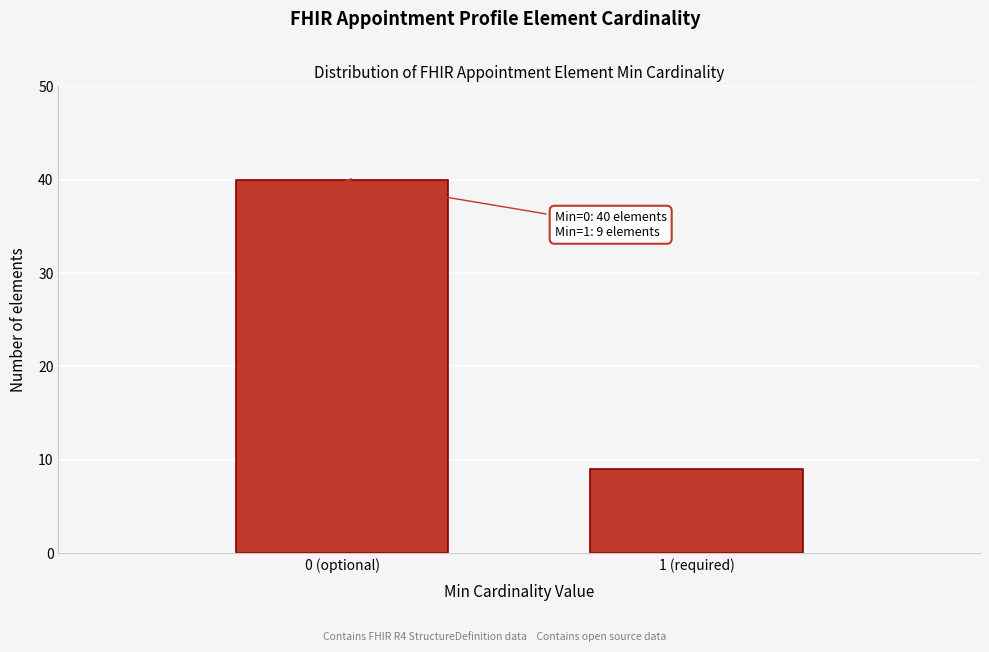

Reading left to right, transcribe all the data shown in this chart.

0 (optional)=40	1 (required)=9